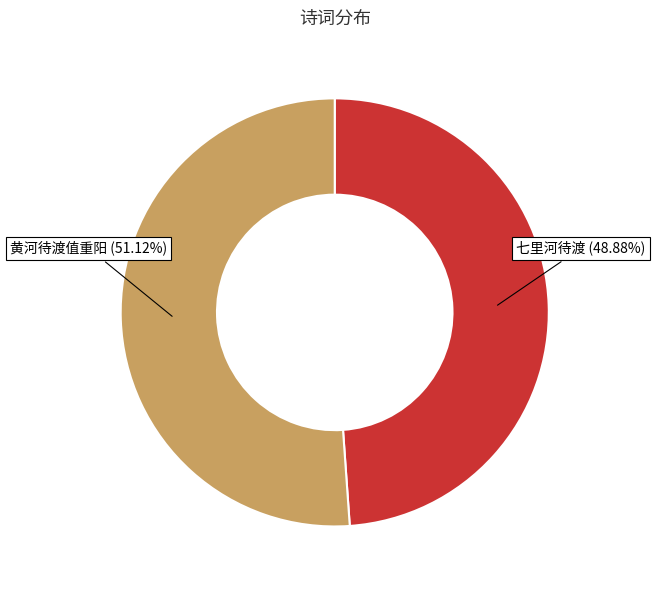

Is there any slice that represents more than half of the pie?

Yes